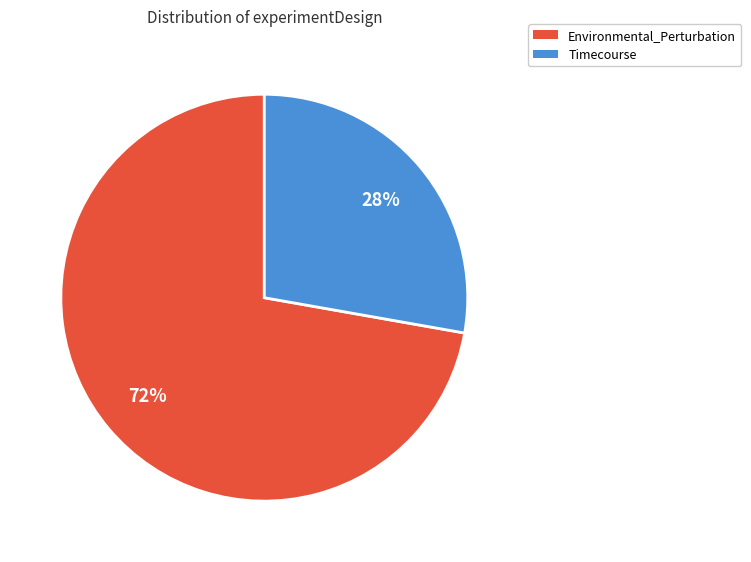

Is it true that Environmental_Perturbation is 72% of the pie?

True